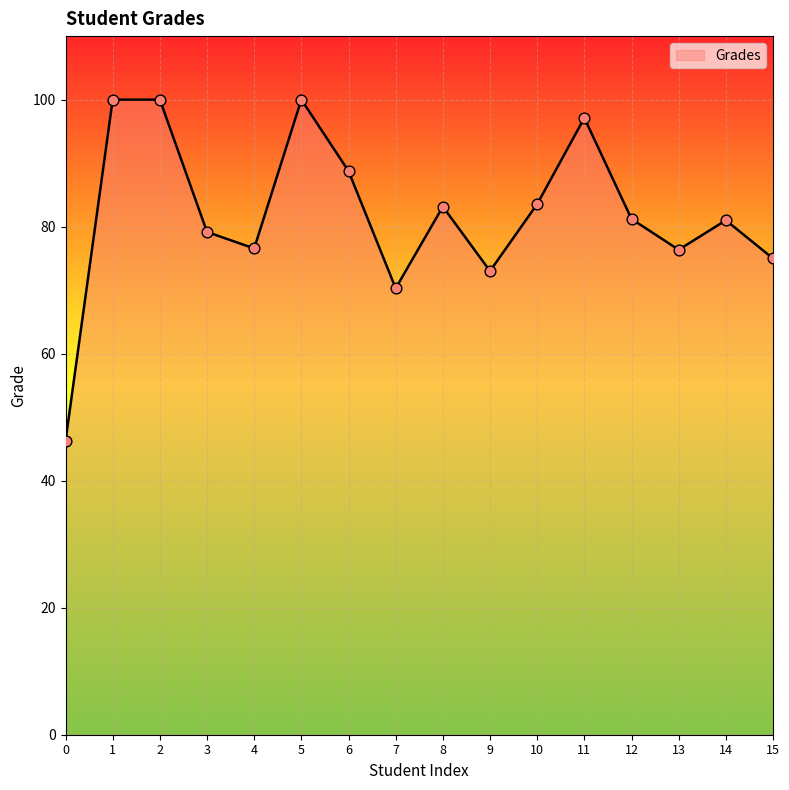

What is the ratio of the value at 6 to the value at 2?

0.9